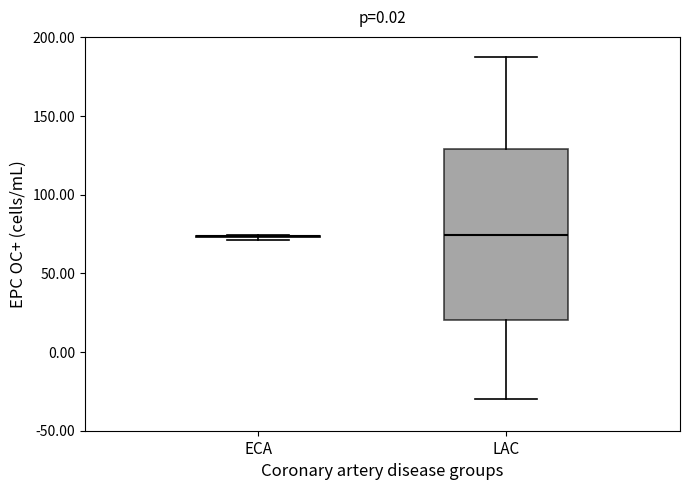

Reading left to right, read every box against the y-axis: the position of its median line, the range the box covers, and the ends of its whiskers. The values are not printed on the chart, so give them approximately, as read against the axis.

ECA: box collapsed to a line at 75, whiskers 70 to 75
LAC: median 75, box 20 to 130, whiskers -30 to 190